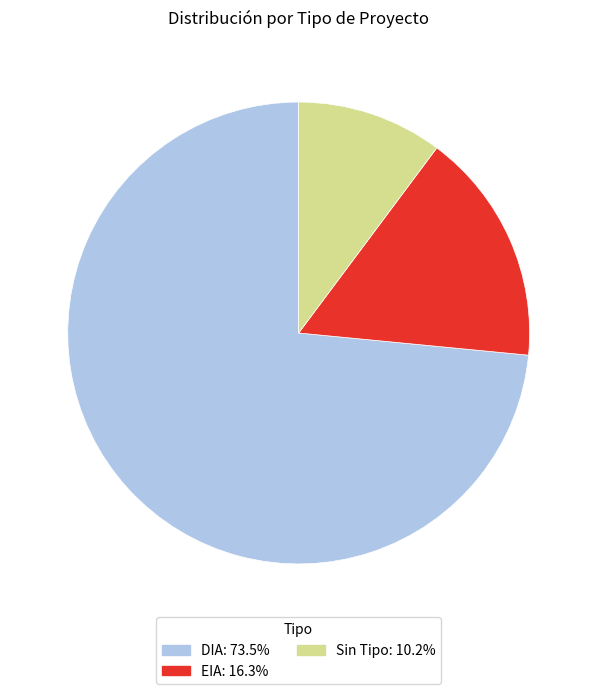

Does any single category account for the majority?

Yes